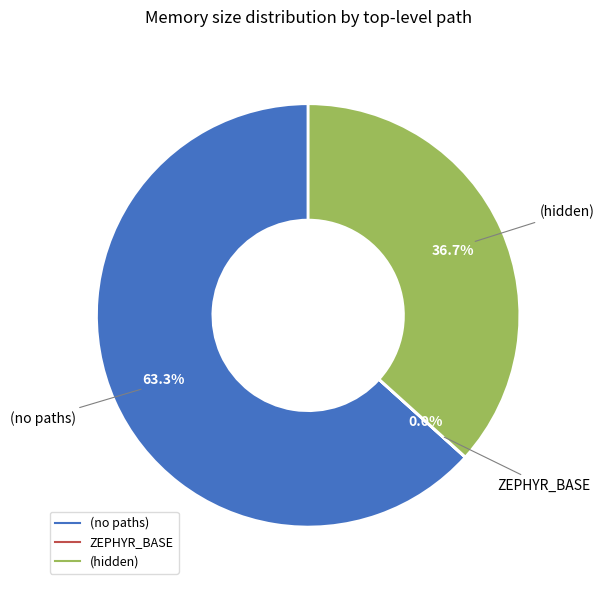

What percentage do (no paths) and (hidden) together represent?

100.0%